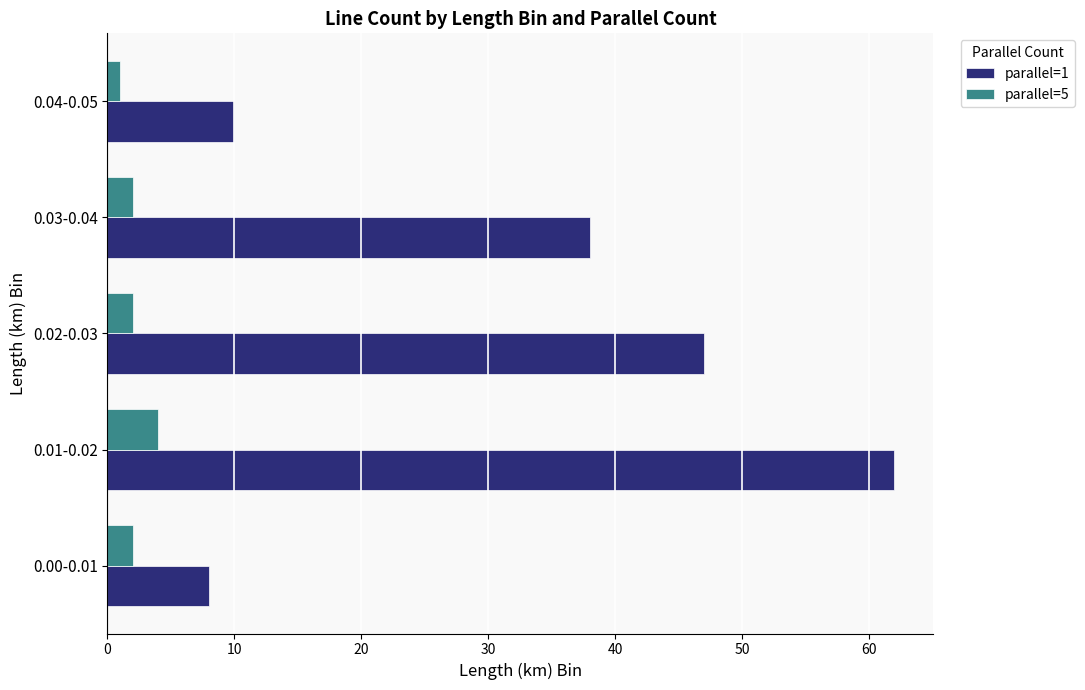

How many series are shown in this chart?

2